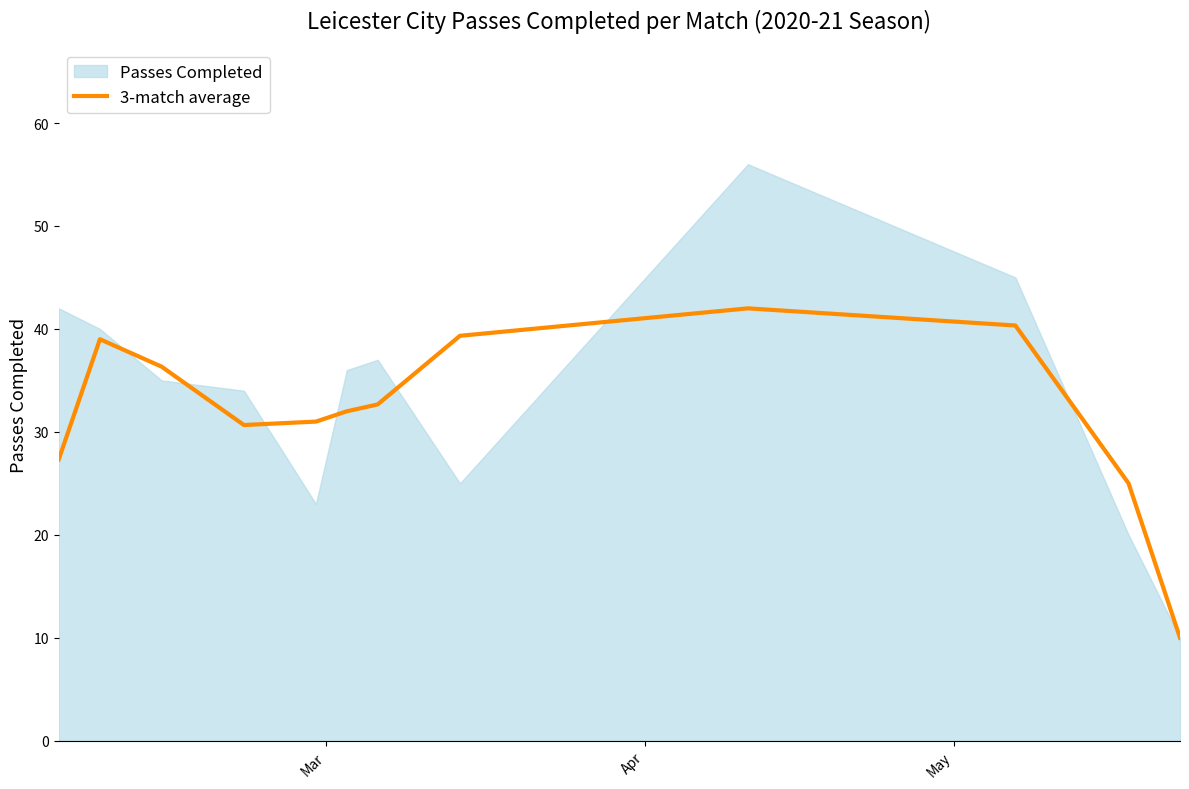

What is the minimum value for 3-match average?

10.0